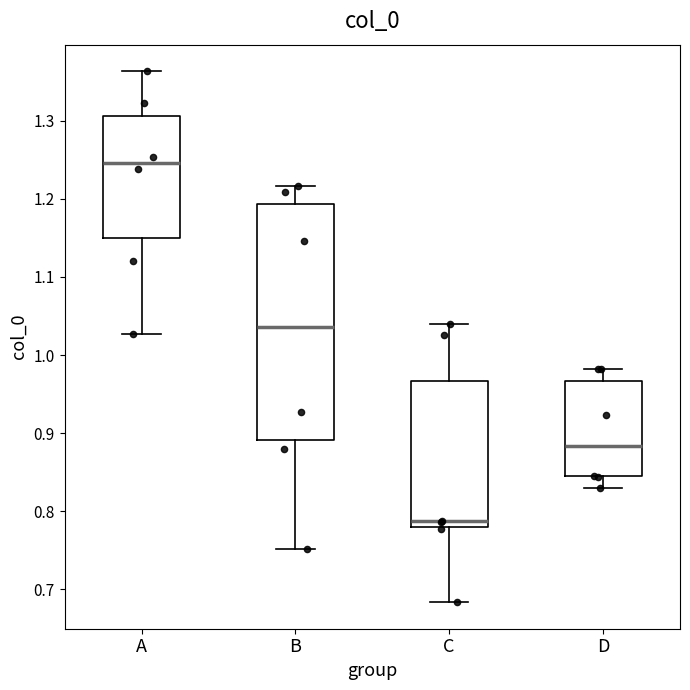

Which box is the tallest, from its lower edge to its upper edge?

B